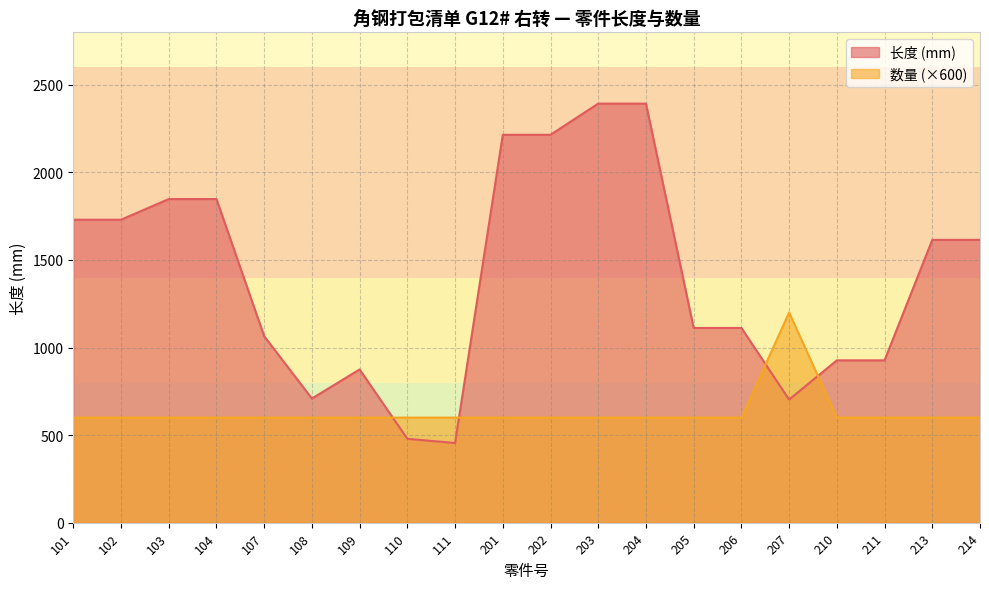

What is the sum of the 数量 values at 211 and 203?

1200